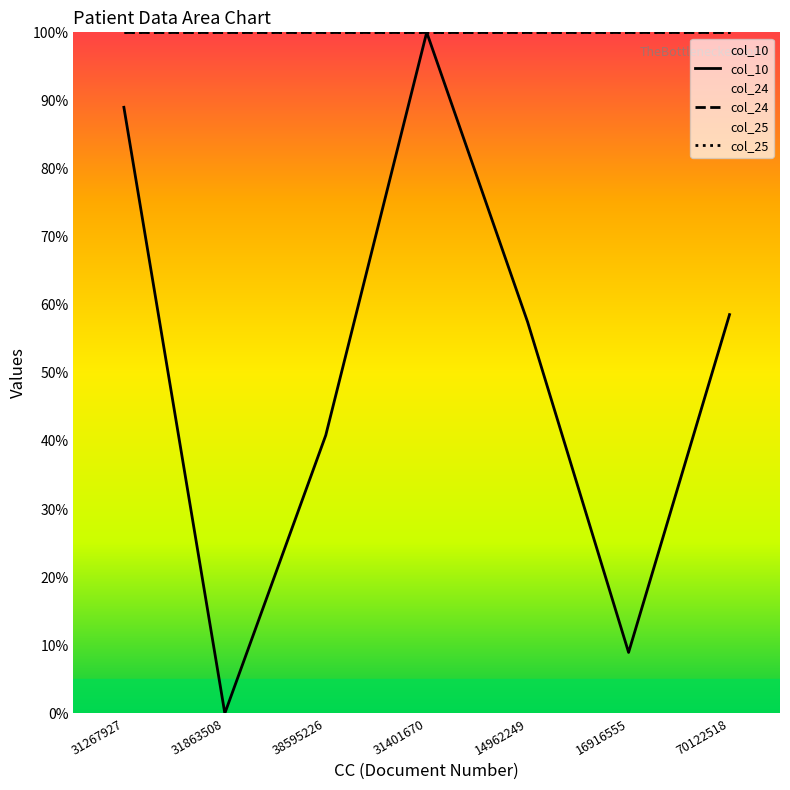

True or false: col_25 and col_10 intersect in this chart.

False